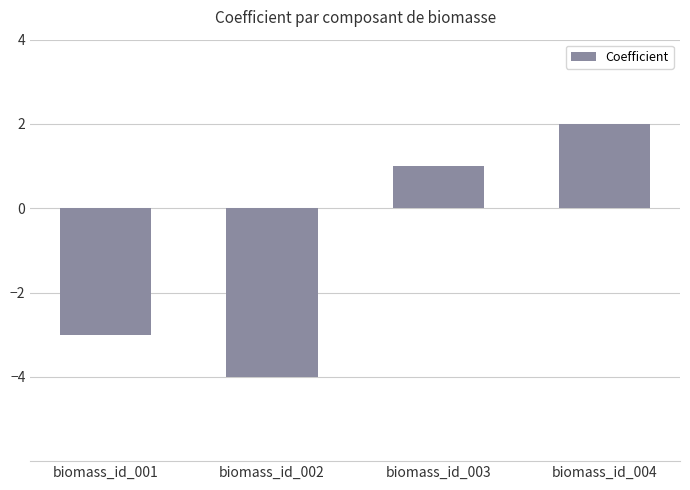

True or false: the data shows 1 at biomass_id_003.

True